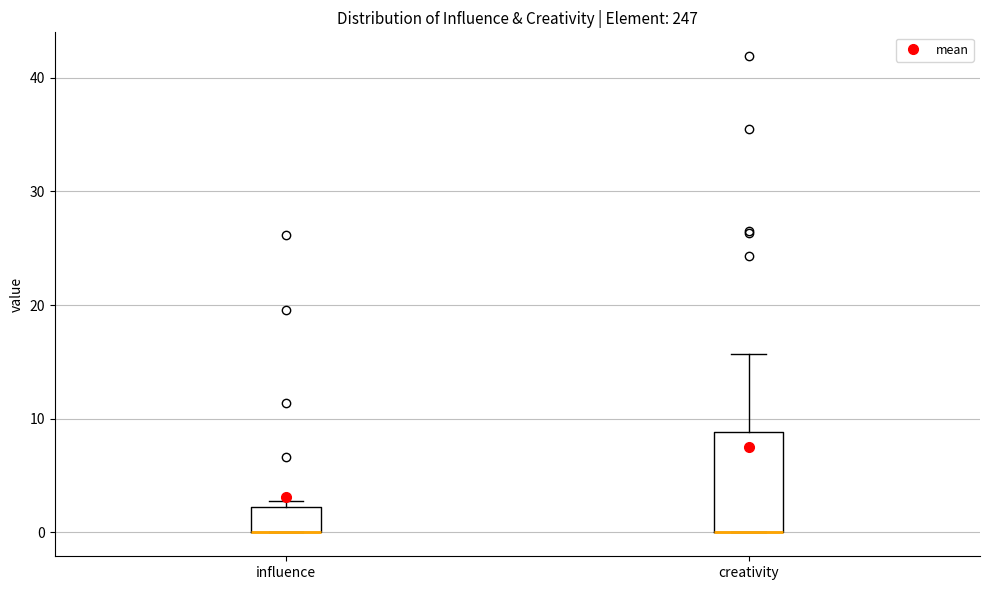

Where is the lower edge of the box for creativity on the y-axis? The values are not printed on the chart, so give them approximately, as read against the axis.

0